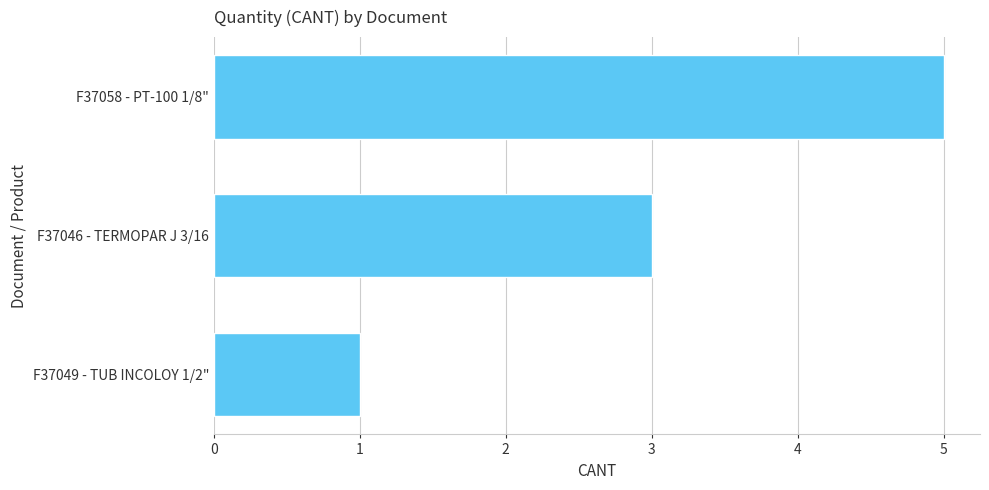

List the labels in order of value, smallest first.

F37049 - TUB INCOLOY 1/2", F37046 - TERMOPAR J 3/16, F37058 - PT-100 1/8"